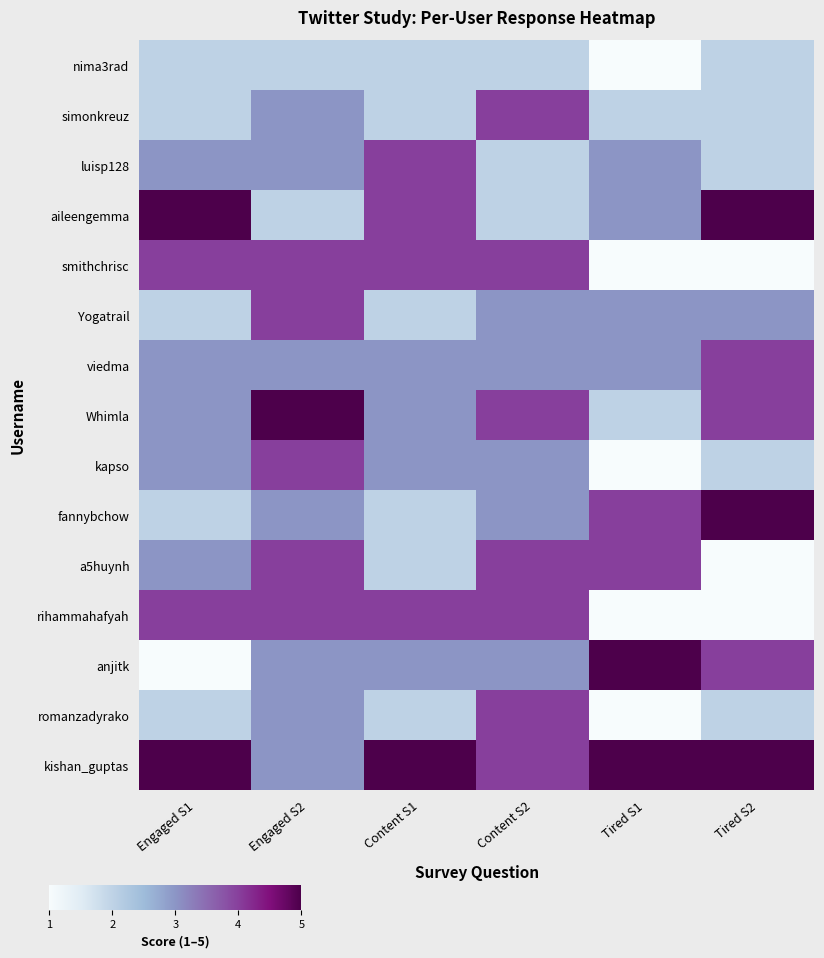

Which series has the largest total across all categories?

kishan_guptas